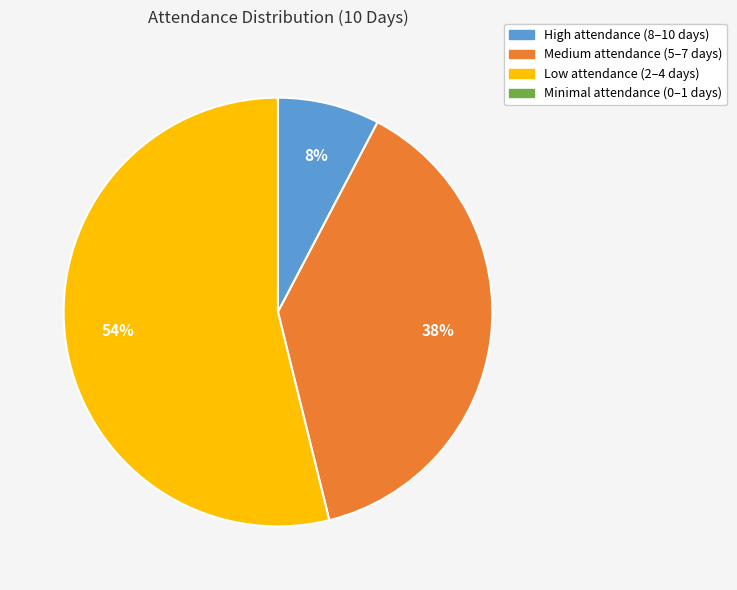

Which slice is the largest?

Low attendance (2–4 days)